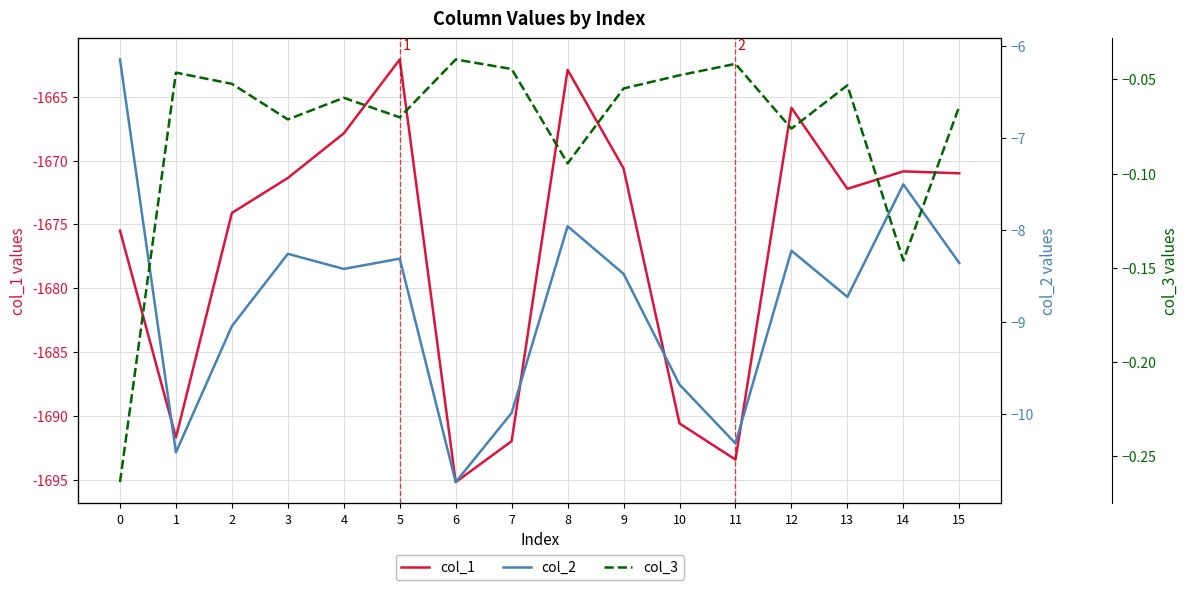

Is the value of col_2 at 7 greater than the value of col_1 at 9?

Yes